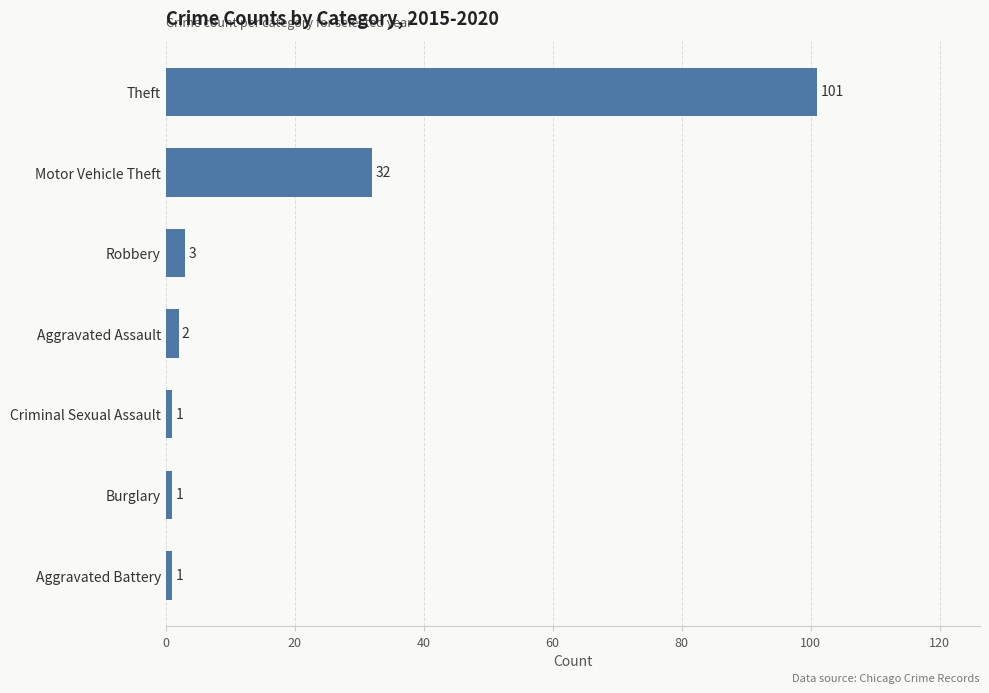

Reading bottom to top, extract all data points from this chart.

1	1	1	2	3	32	101